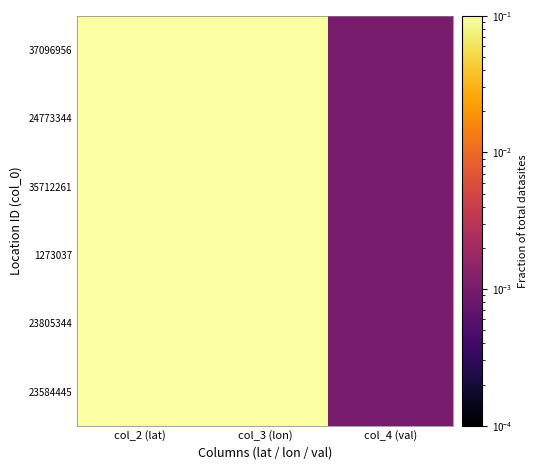

Which label corresponds to the smallest value in the chart?

col_4 (val)